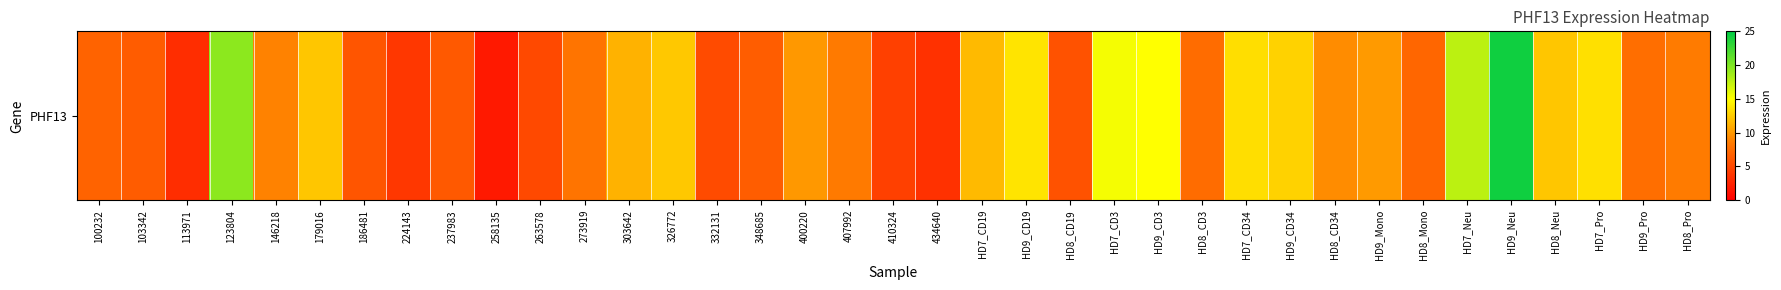

What is the greatest value displayed?

24.4